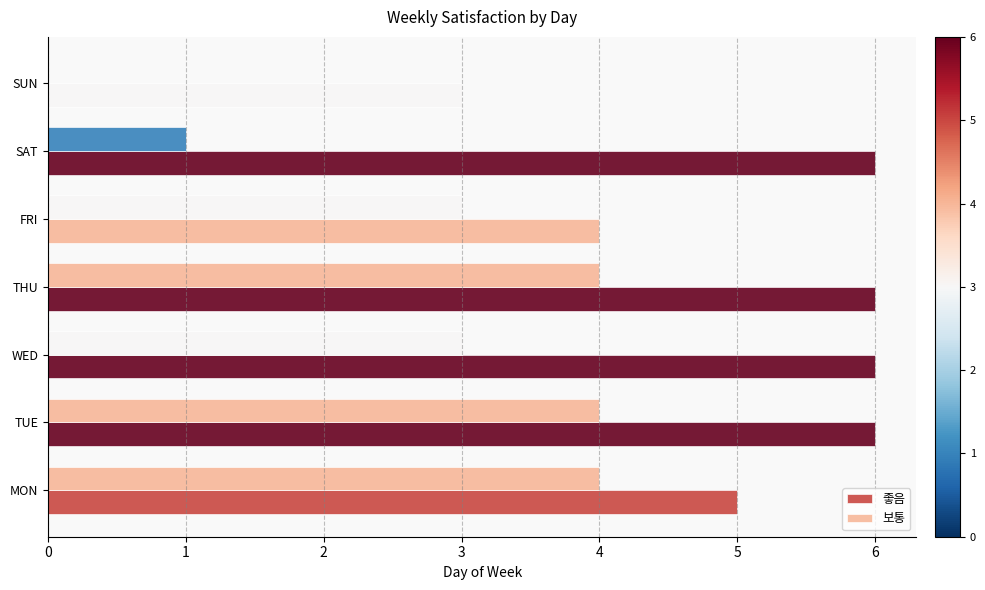

What is the average value of the 좋음 series?

5